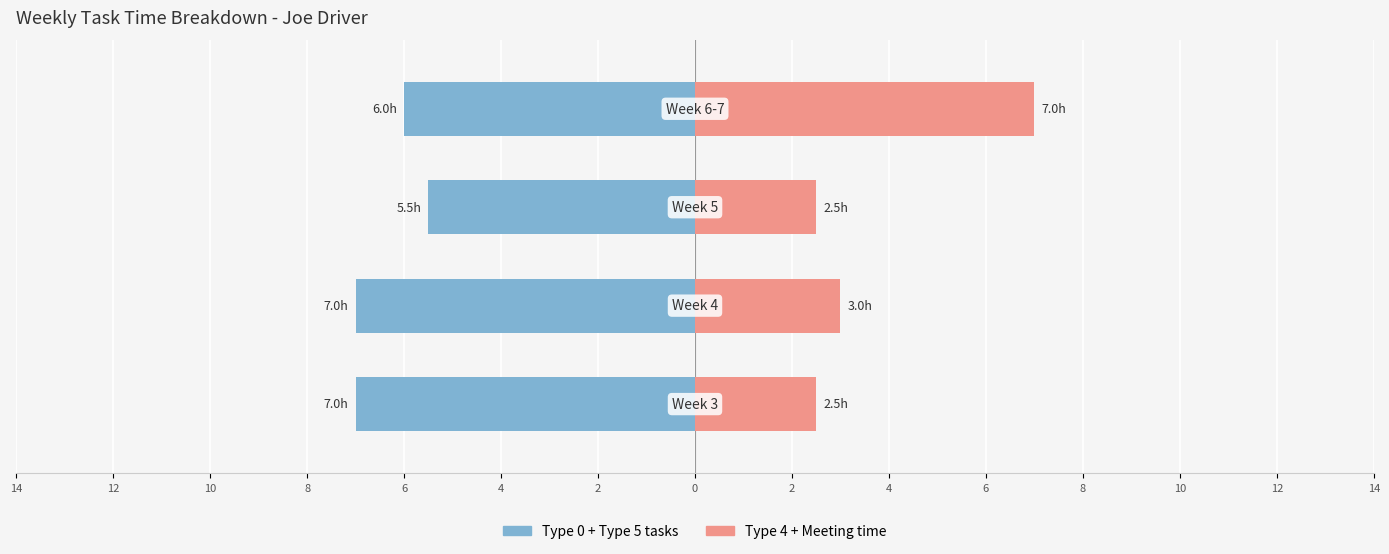

What is the difference between the maximum and second lowest values in the Type 4 + Meeting time series?

4.5